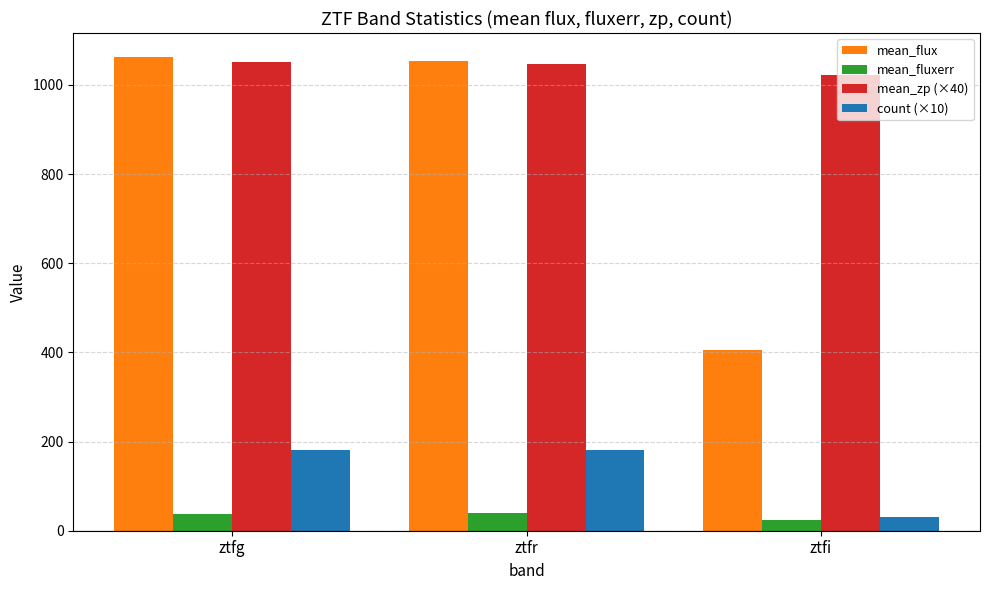

At how many categories does at least one series exceed 705?

3